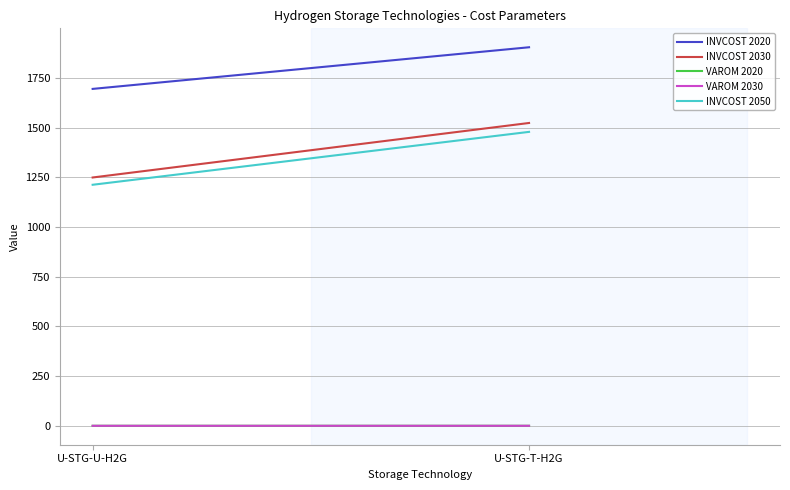

Which category has the lowest value in the VAROM 2030 series?

U-STG-T-H2G